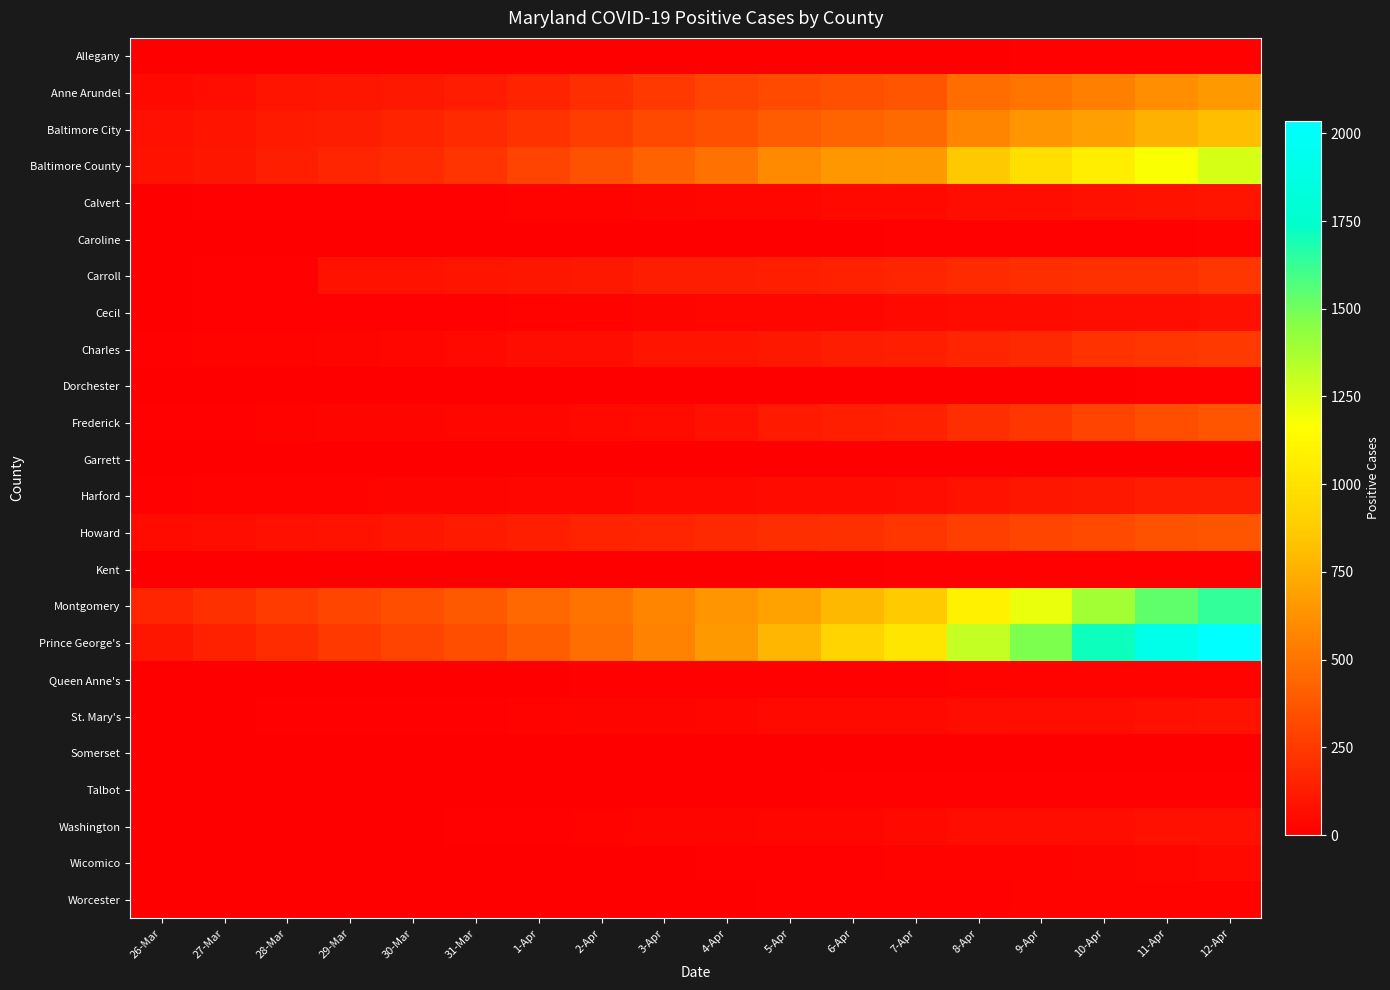

Which category has the highest value across all series?

12-Apr